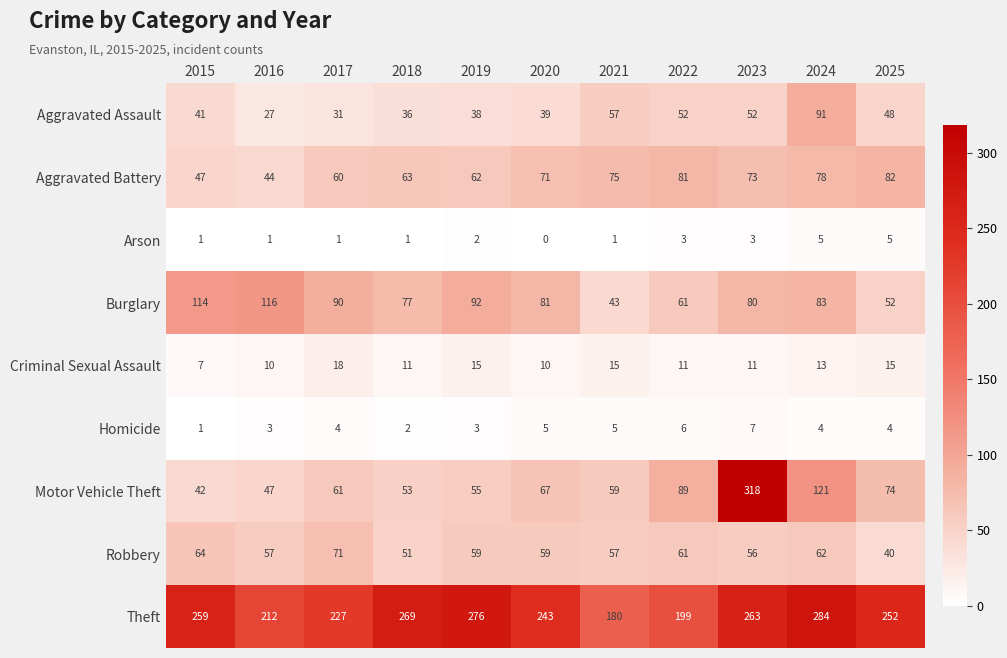

What is the difference between the highest and lowest values at 2023?

315